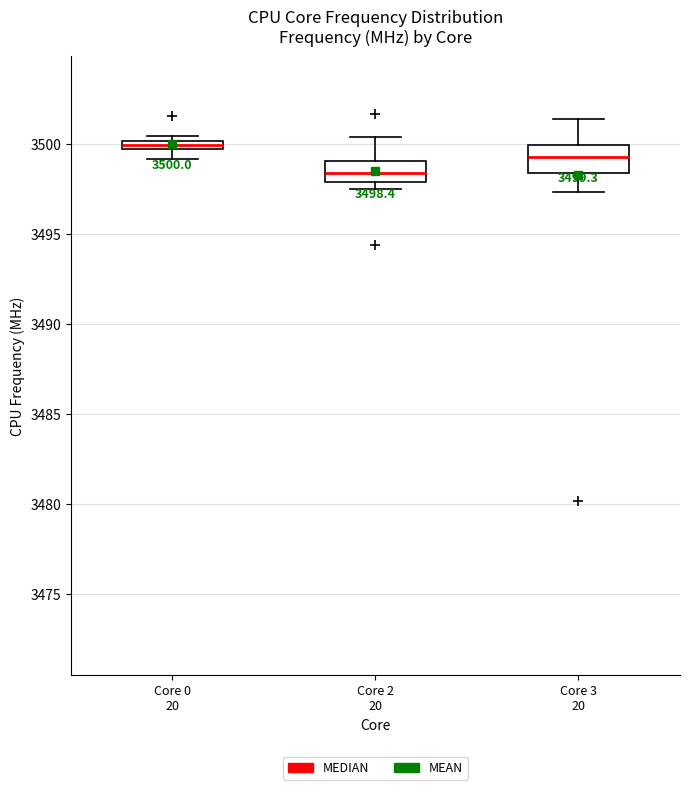

Which box has the lowest median line?

Core 2 20